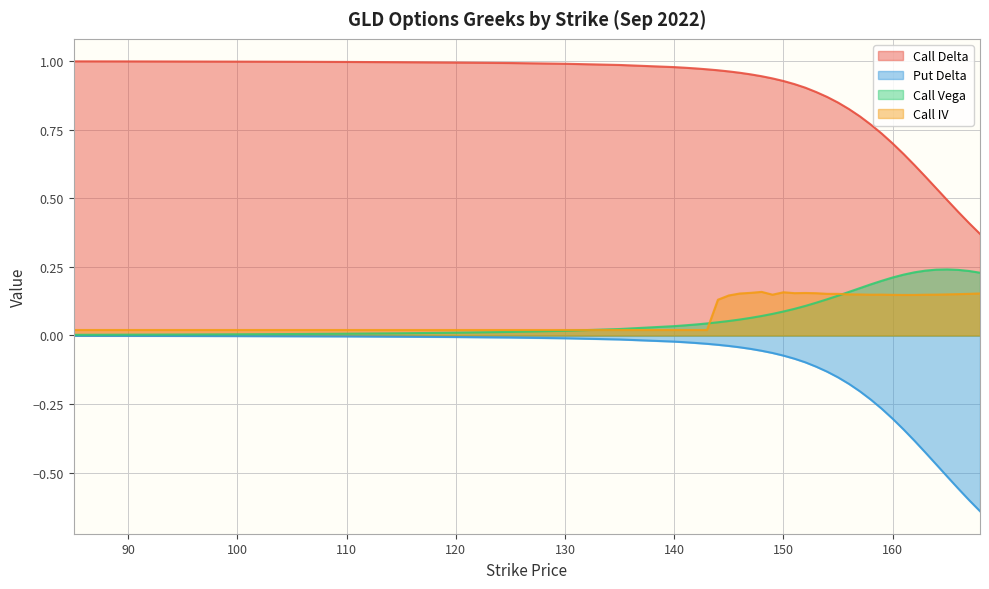

True or false: Call Delta has more than 1 interior local peaks.

False